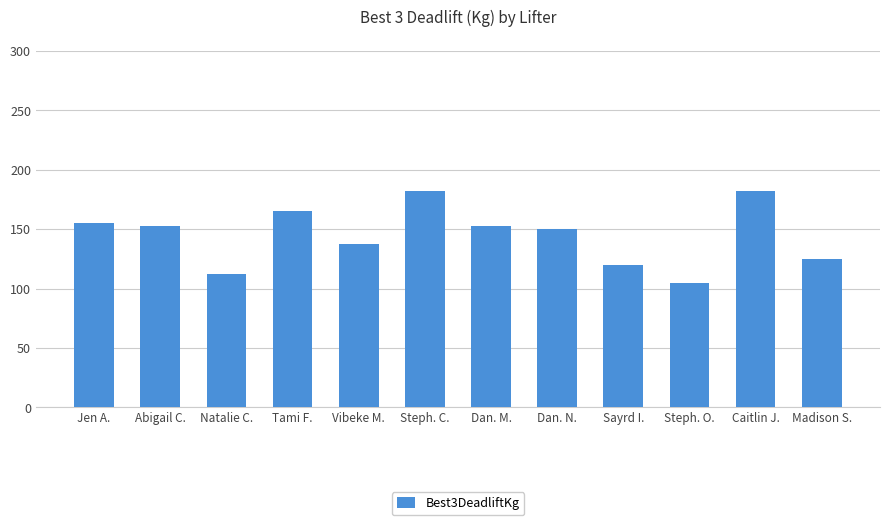

What is the difference between the maximum and minimum values?

77.5